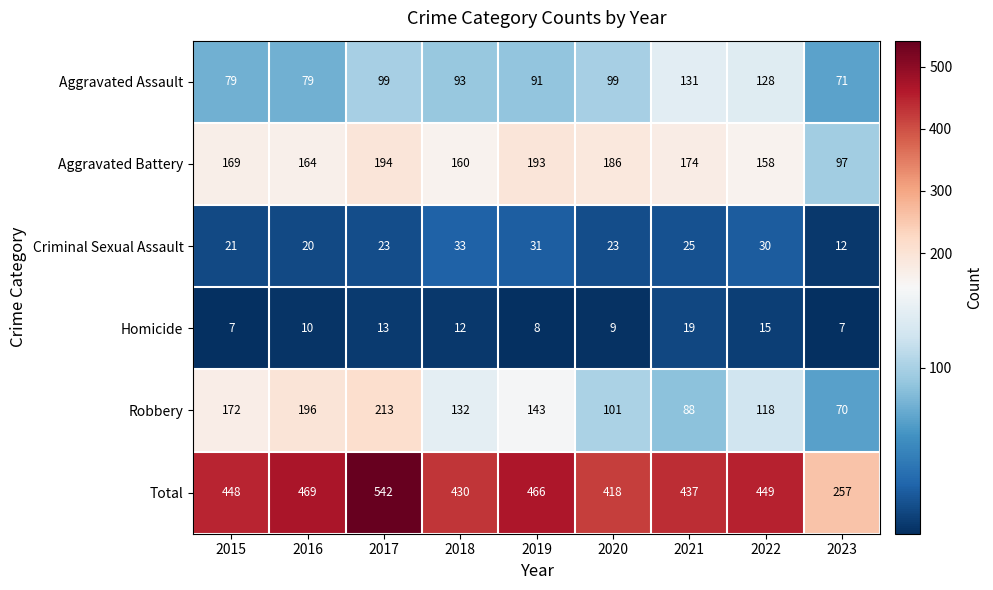

Between 2015 and 2016, which series saw the biggest shift?

Robbery